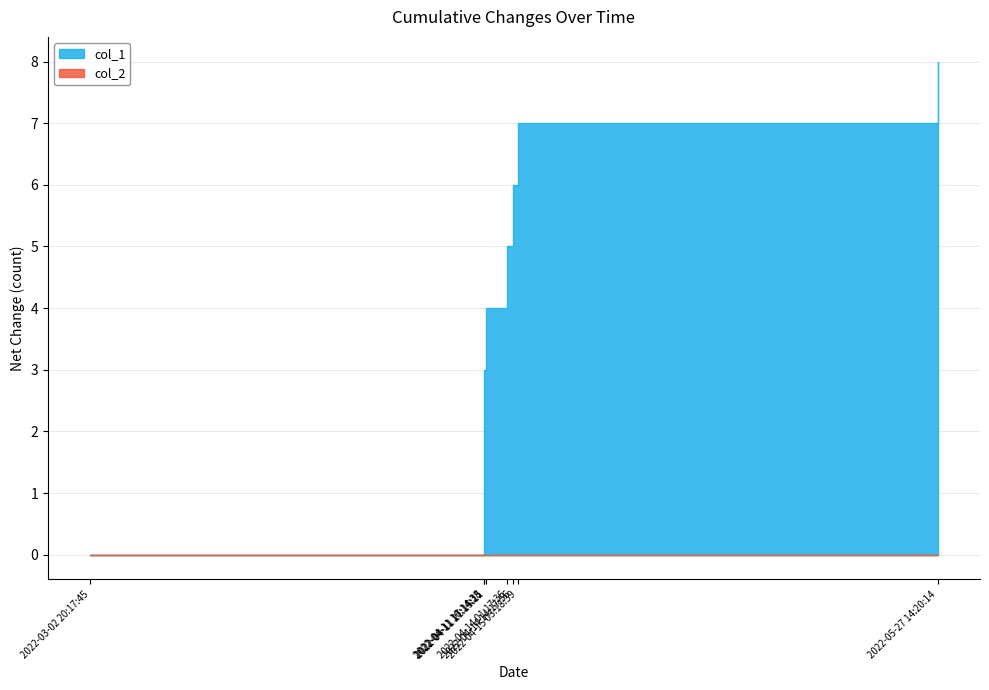

What is the difference between the second highest and minimum values?

7